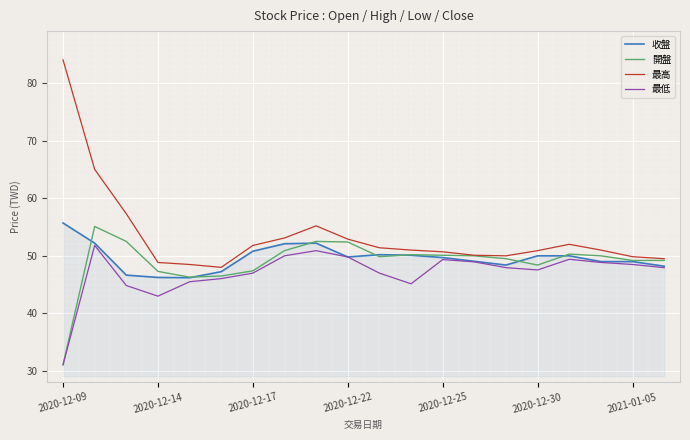

What is the minimum value shown in the chart?

31.1